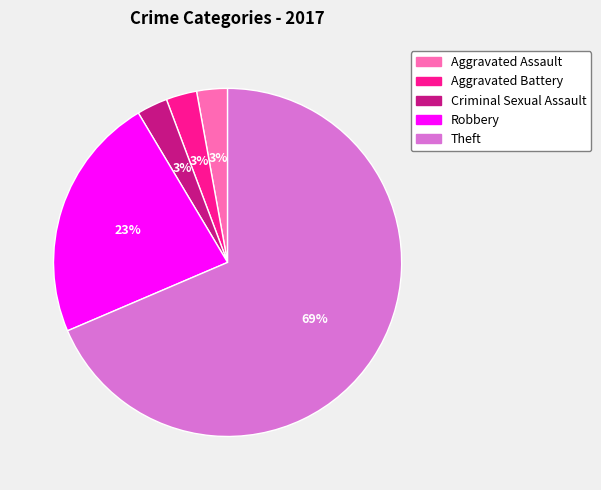

To the nearest percent, what is the combined percentage of Aggravated Assault and Robbery?

26%